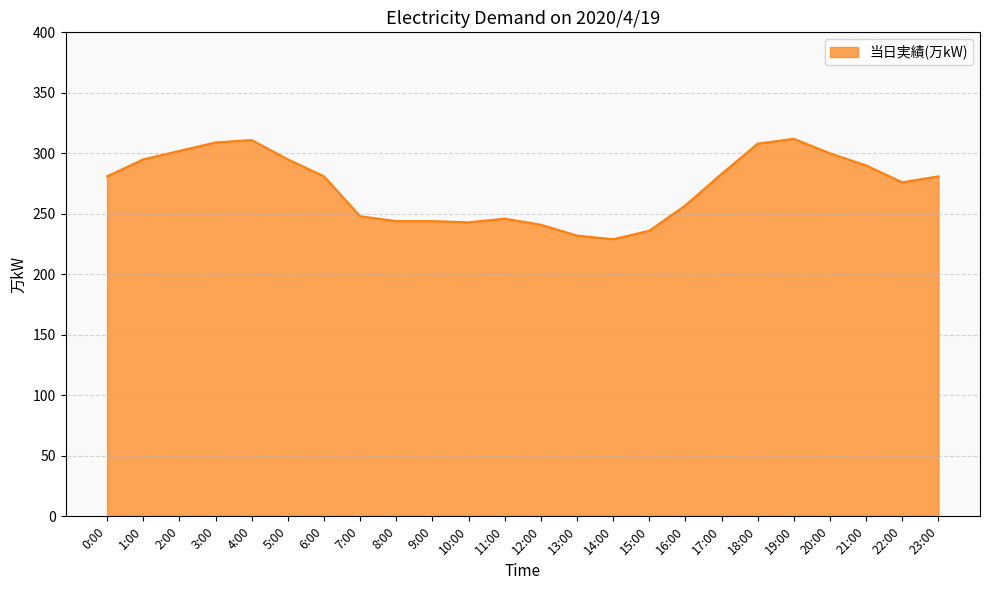

What is the minimum value shown in the chart?

229